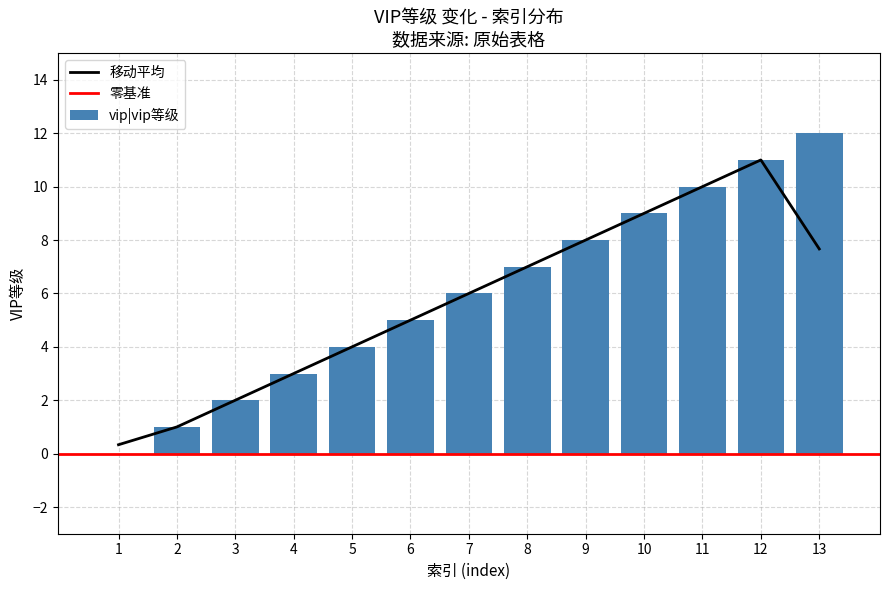

At which category does the chart reach its minimum across all series?

1